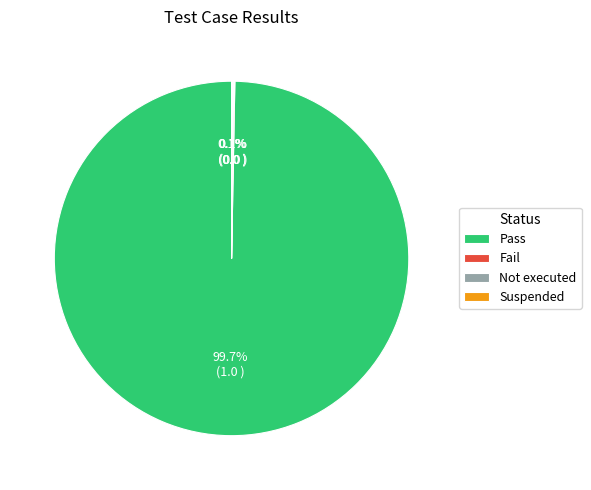

Which category has the biggest portion of the pie?

Pass